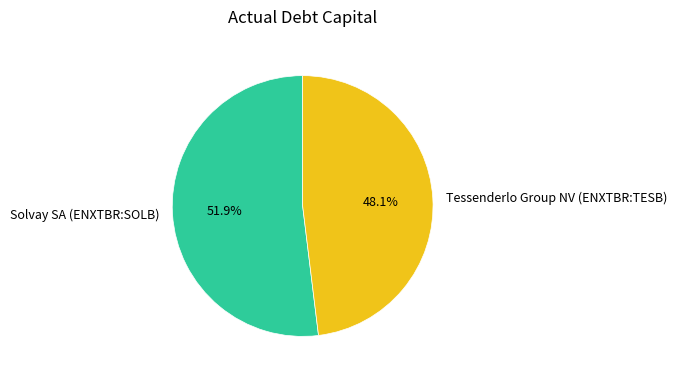

What percentage is NOT represented by Solvay SA (ENXTBR:SOLB)?

48.1%